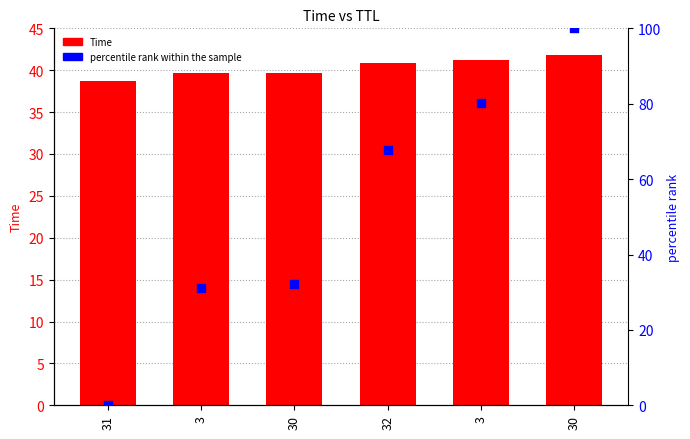

What are all the series names shown in the legend?

Time, percentile rank within the sample